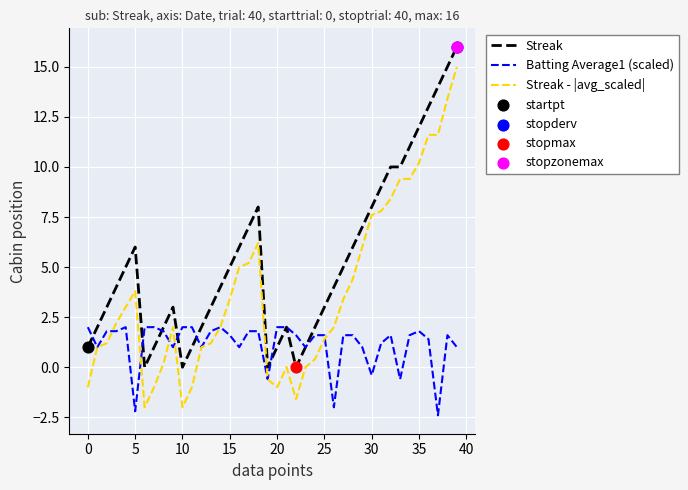

Which series has the largest range (max minus min)?

Streak - |avg_scaled|